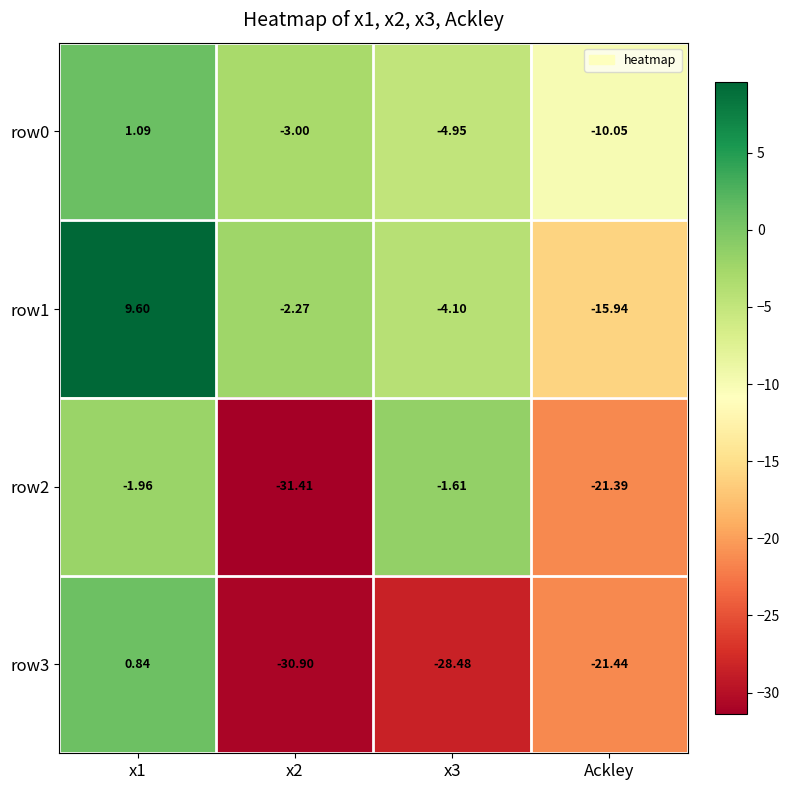

At which label is row2 closest to -16?

Ackley